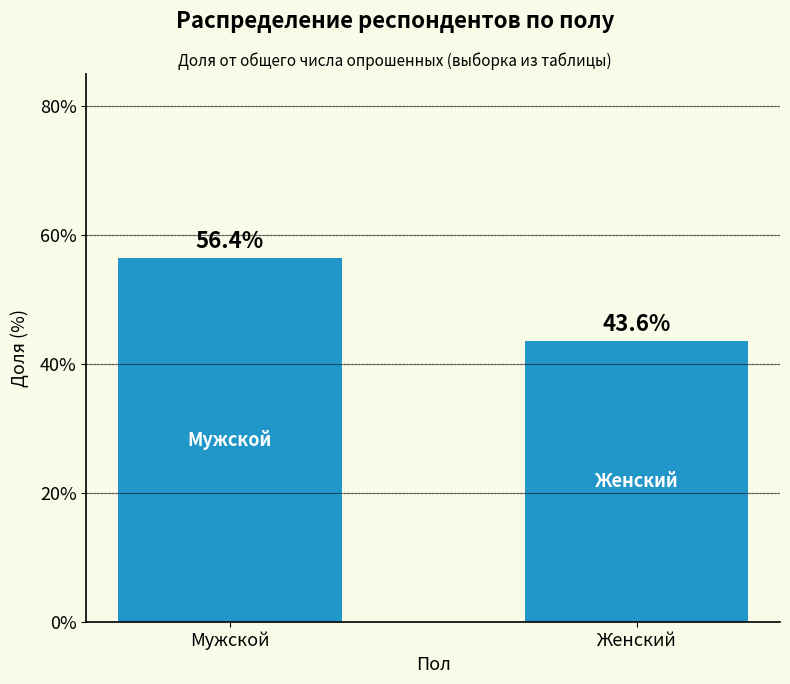

Is it true that the value at Мужской is 56.4?

True